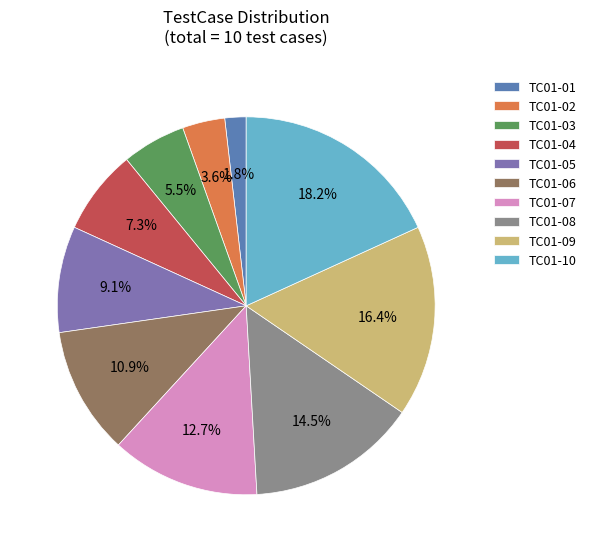

Rank the categories by value from highest to lowest.

TC01-10, TC01-09, TC01-08, TC01-07, TC01-06, TC01-05, TC01-04, TC01-03, TC01-02, TC01-01